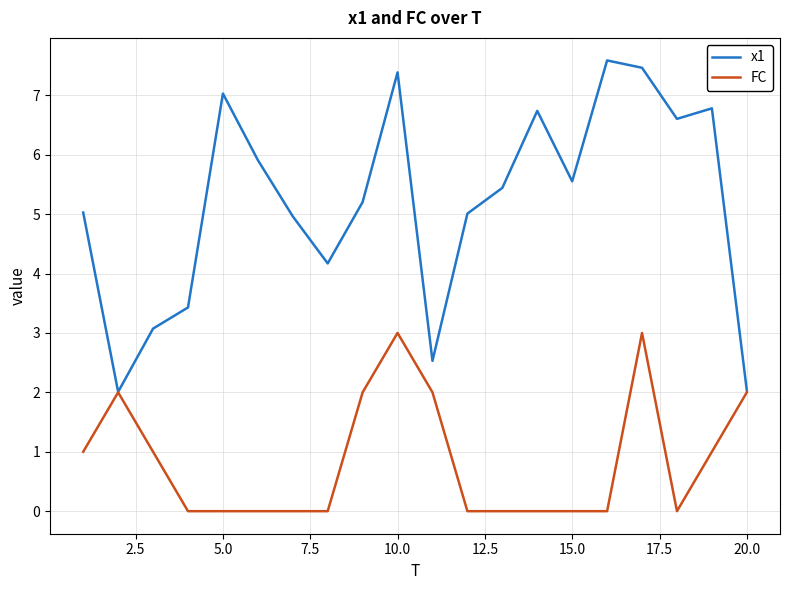

Rank the series by their maximum value, from lowest to highest.

FC, x1